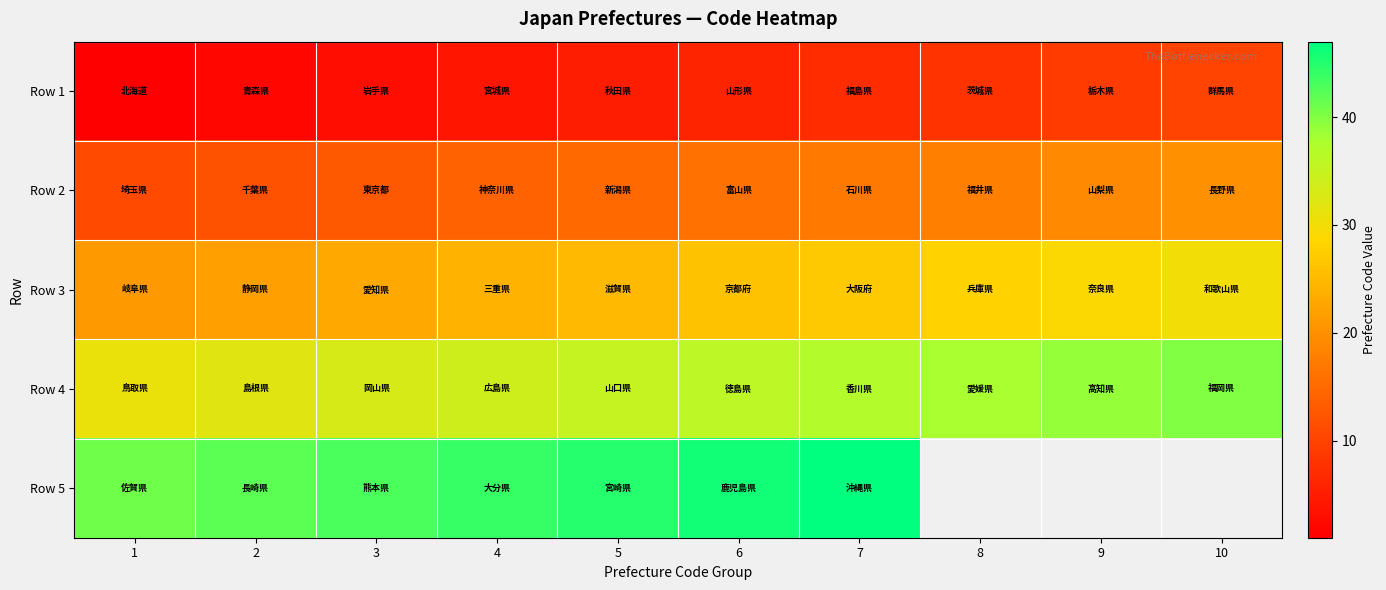

Which has a higher value, 9 or 8?

9